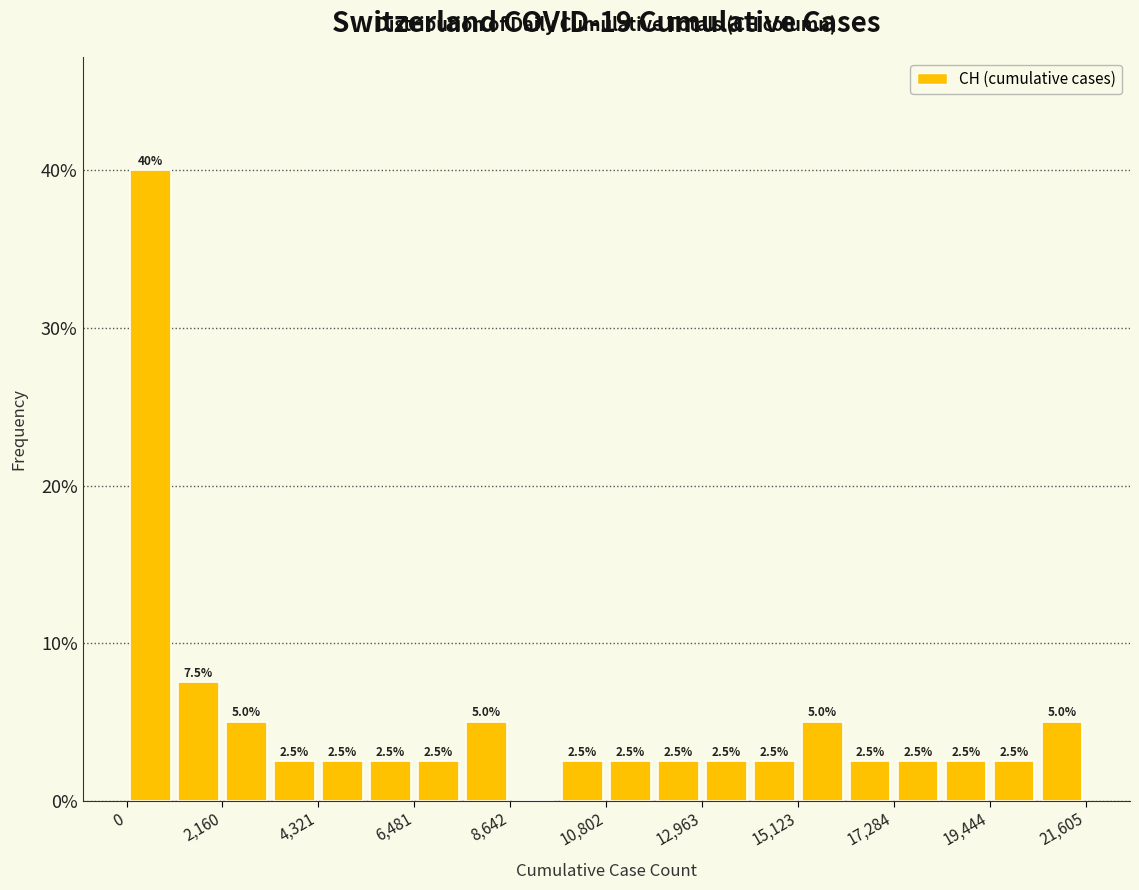

Around what value on the x-axis is the tallest bar? Give the approximate position of its centre, as read against the axis.

500